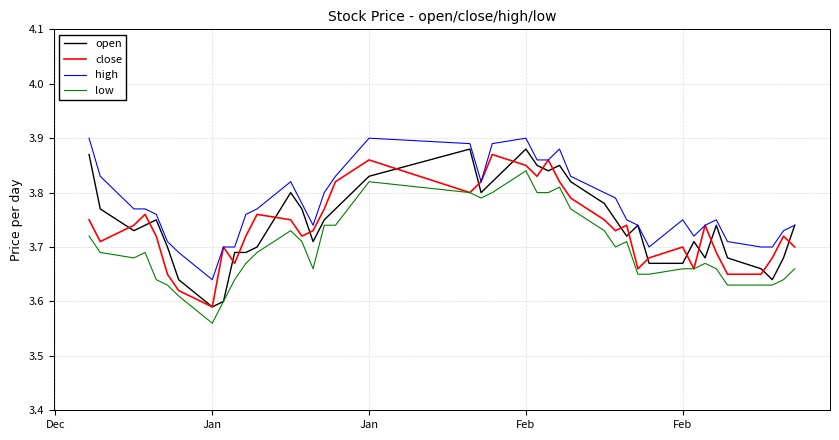

True or false: low and high intersect in this chart.

False